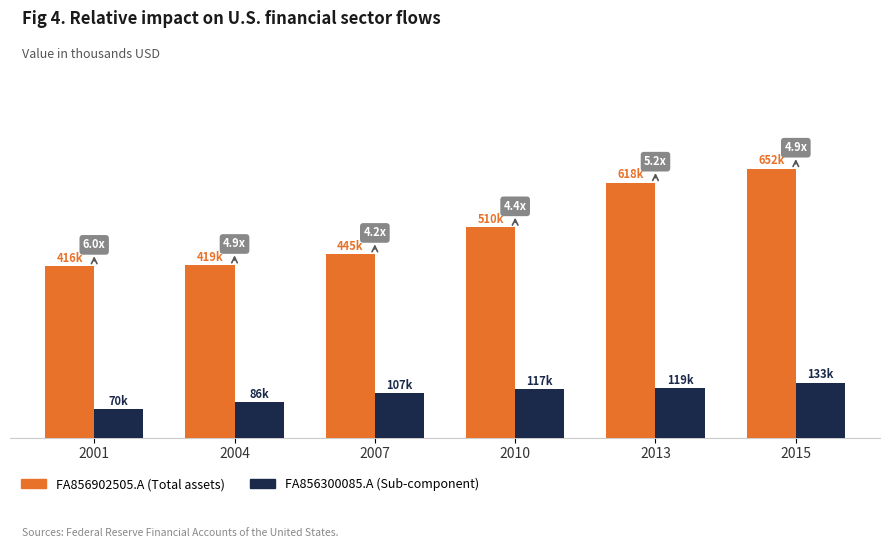

Which has a higher value, 2001 or 2010?

2010